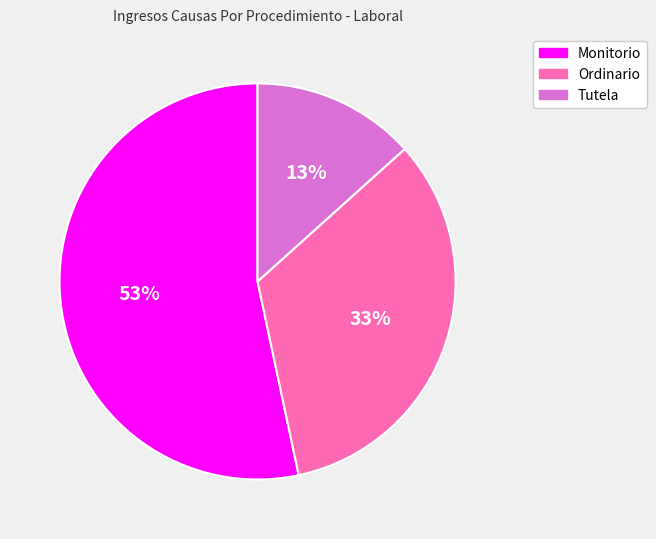

Count the number of slices in the pie.

3